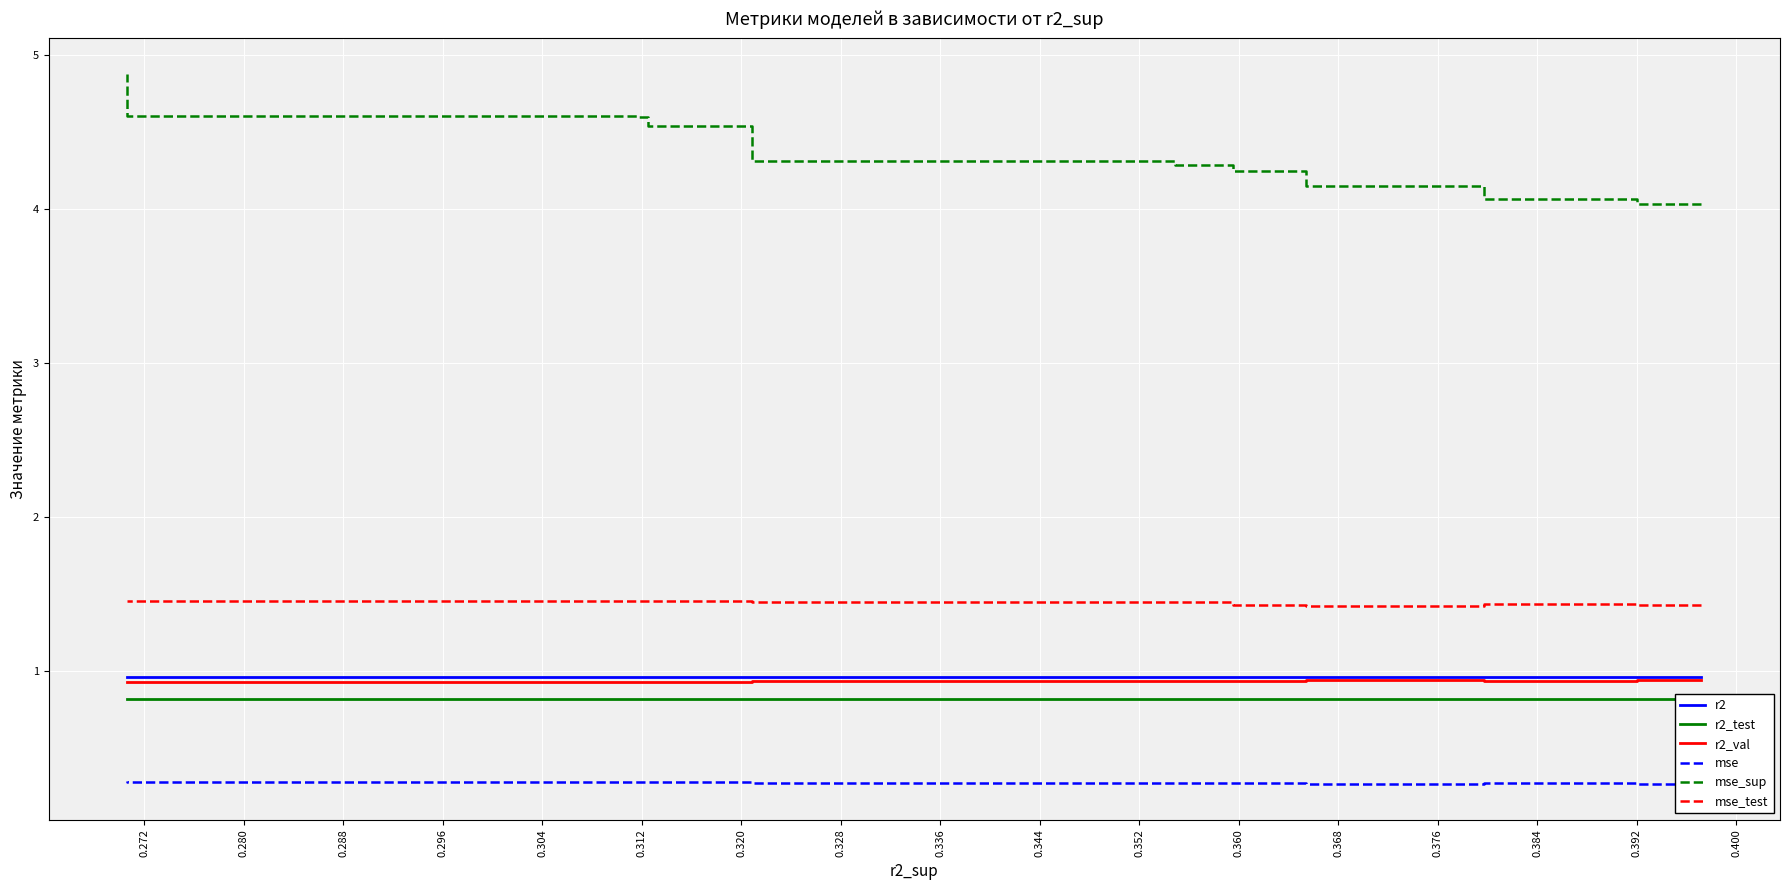

Rank the series by their maximum value, from highest to lowest.

mse_sup, mse_test, r2, r2_val, r2_test, mse